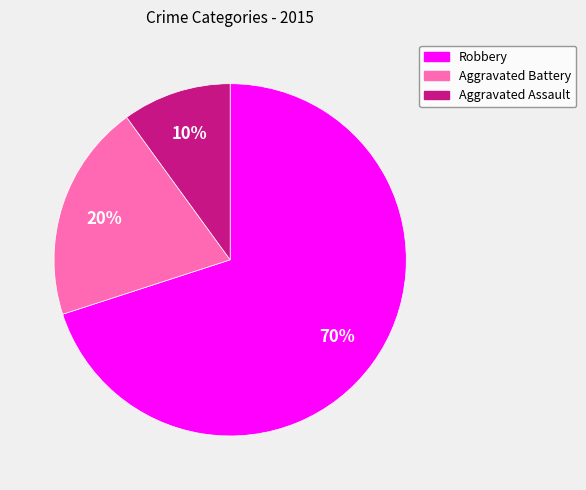

Rank the categories by value from lowest to highest.

Aggravated Assault, Aggravated Battery, Robbery